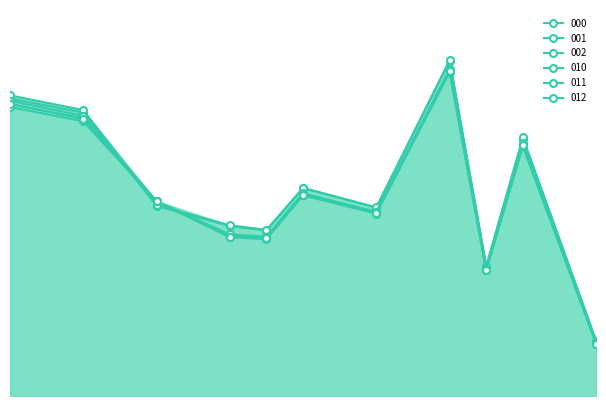

Is this an area chart (filled region under the line)?

Yes